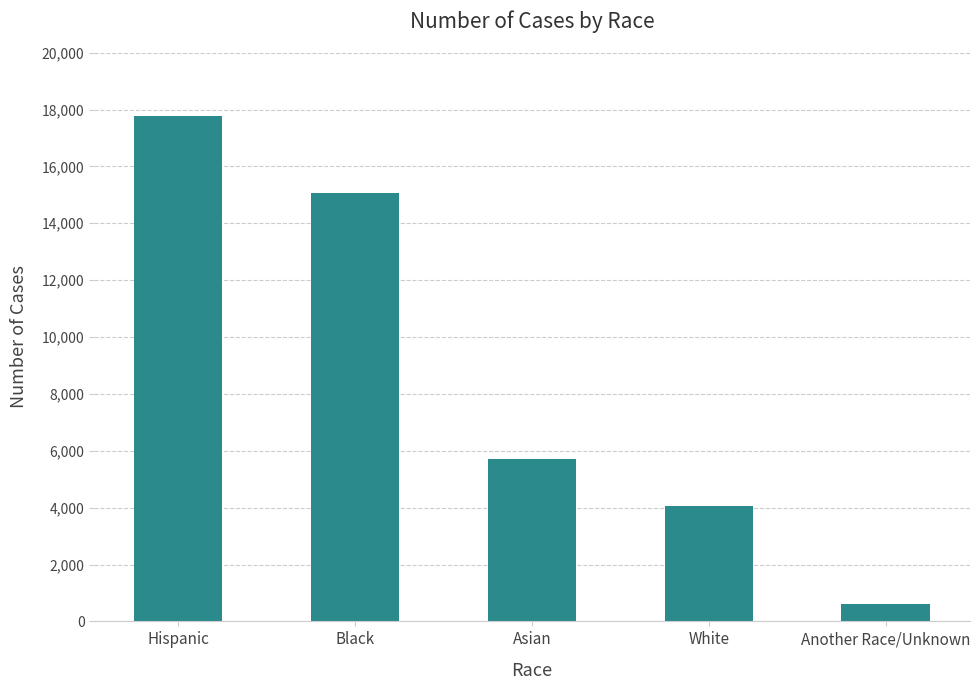

How many values are below 5713?

2